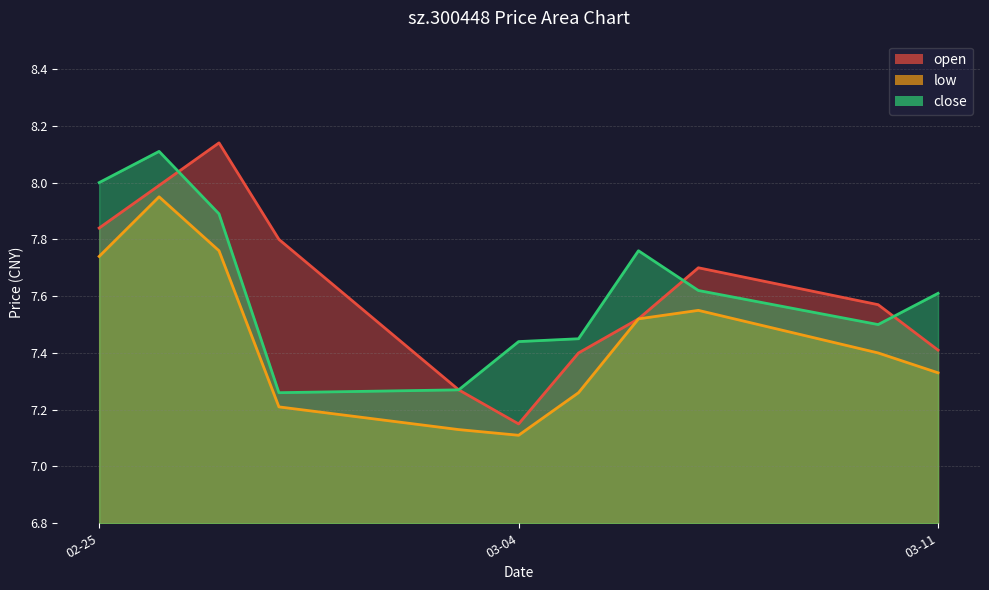

Read the open value at 2025-02-28.

7.8